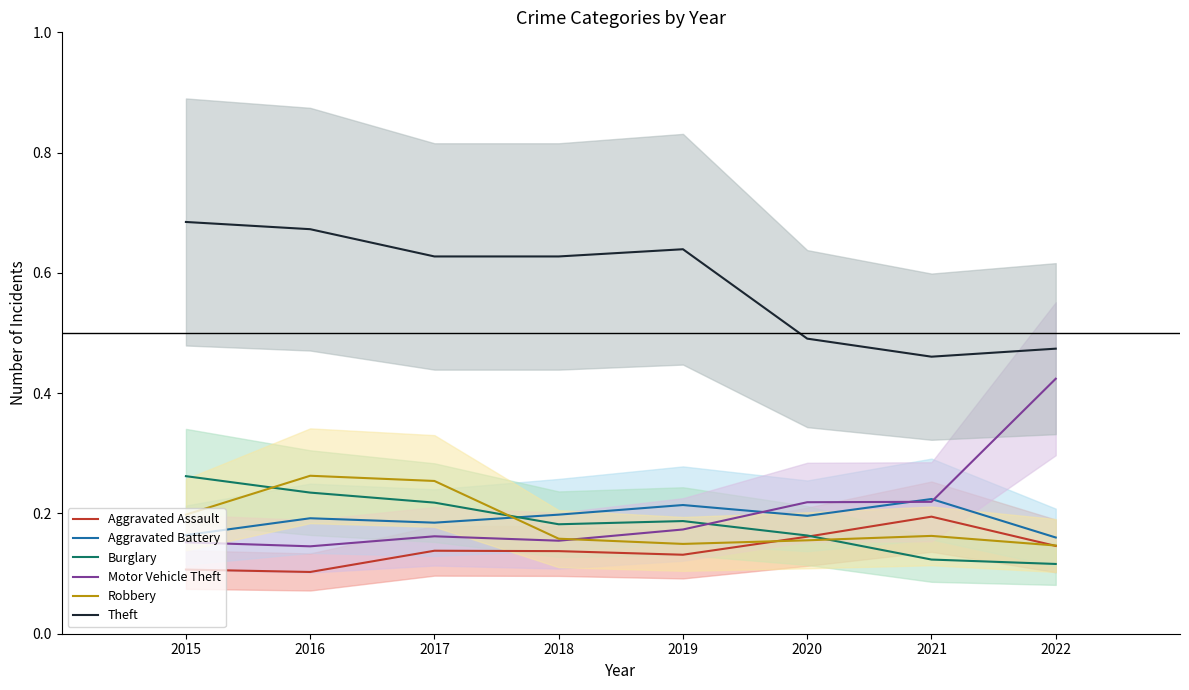

True or false: Burglary has more than 2 points higher than both neighbors.

False